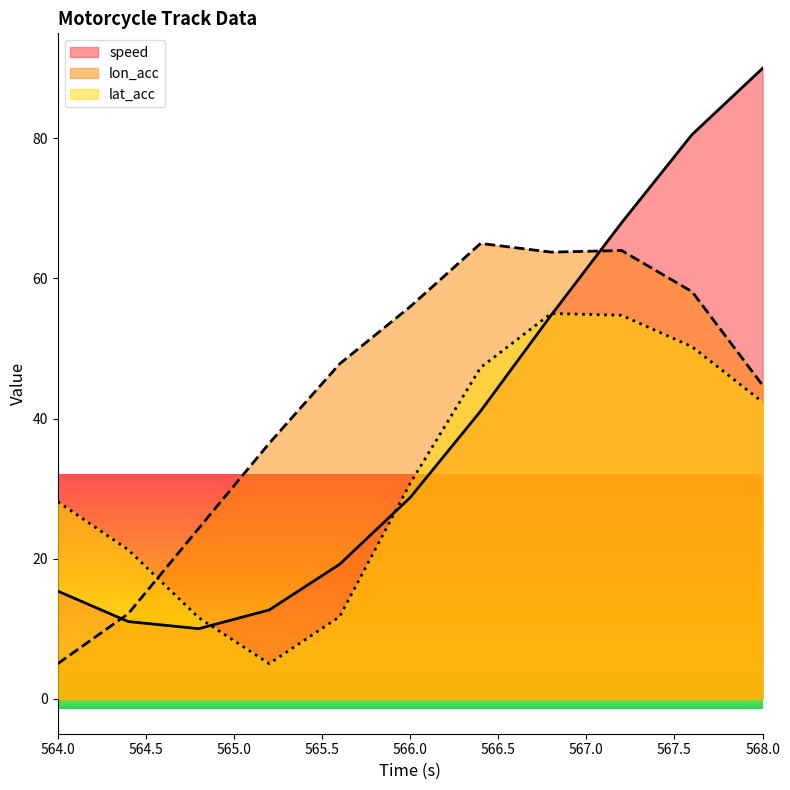

Does the chart have visible grid lines?

No